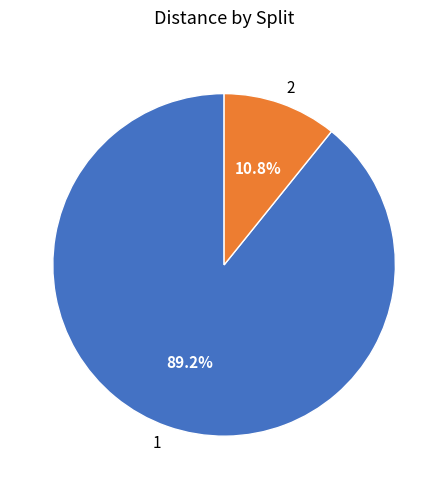

To the nearest percent, what is the combined percentage of 1 and 2?

100%